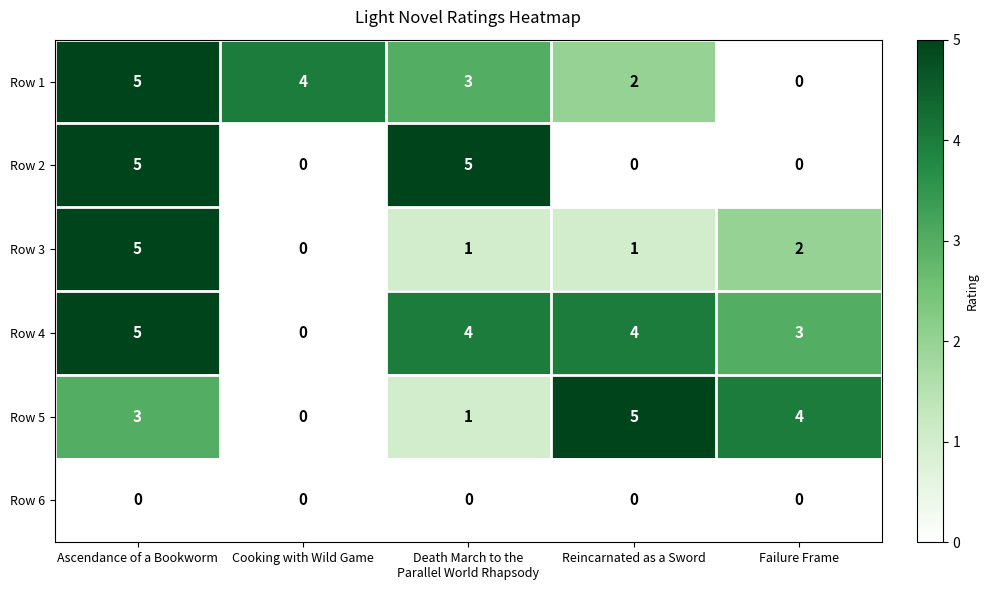

Count the Row 4 values in the range 3 to 4.

3